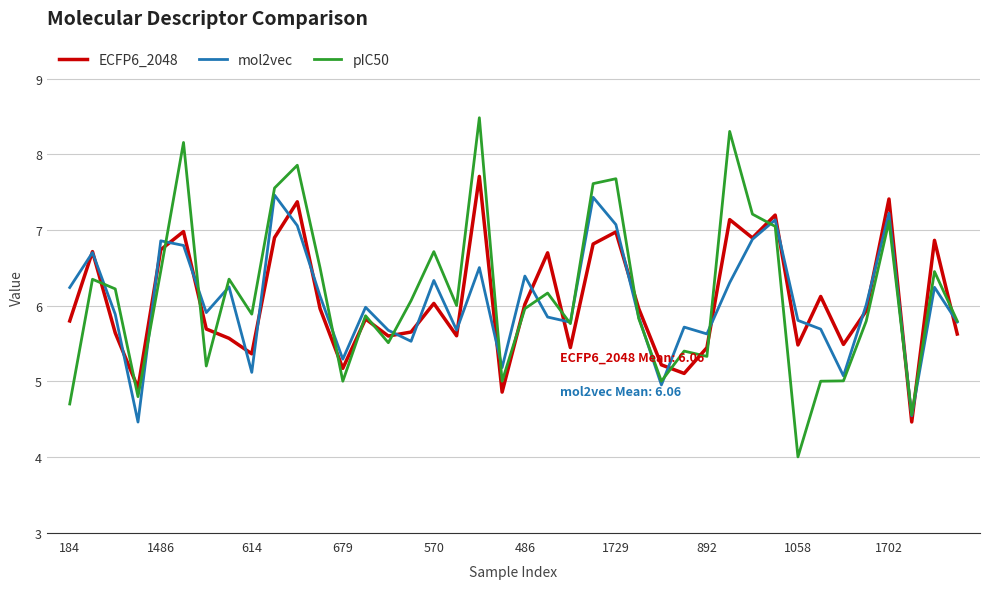

What is the difference between the second highest and minimum values in the pIC50 series?

4.3